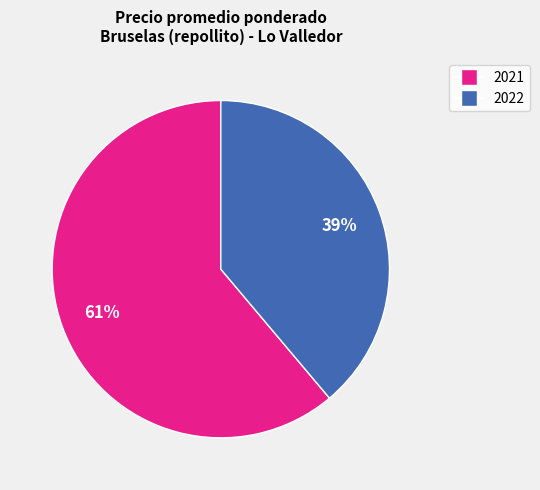

Rank the categories by value from highest to lowest.

2021, 2022